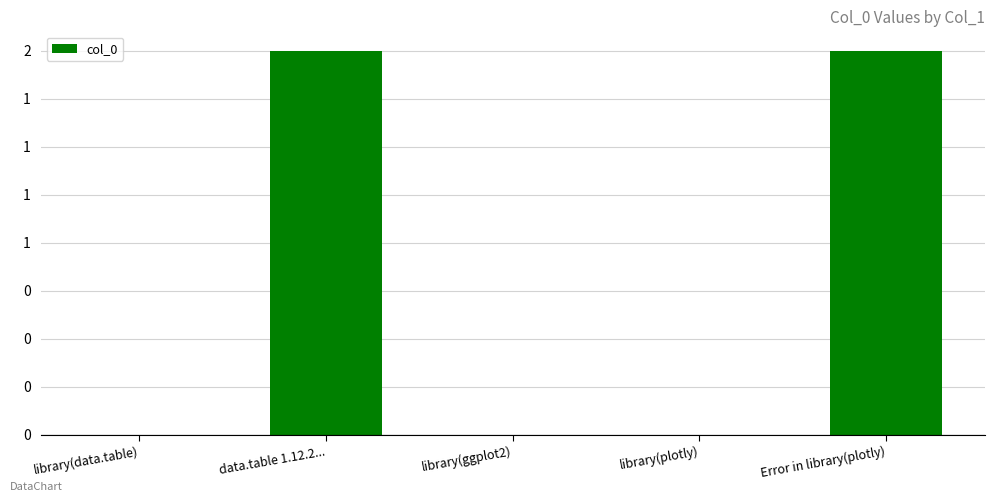

Between library(plotly) and Error in library(plotly), which is larger?

Error in library(plotly)